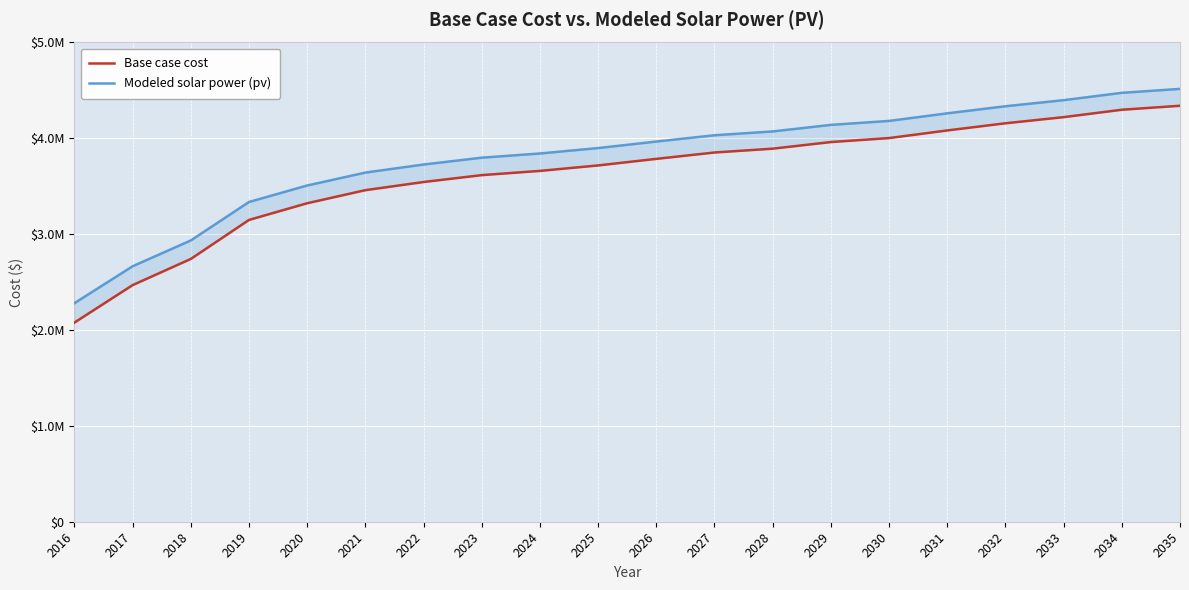

Count the number of categories in the chart.

20